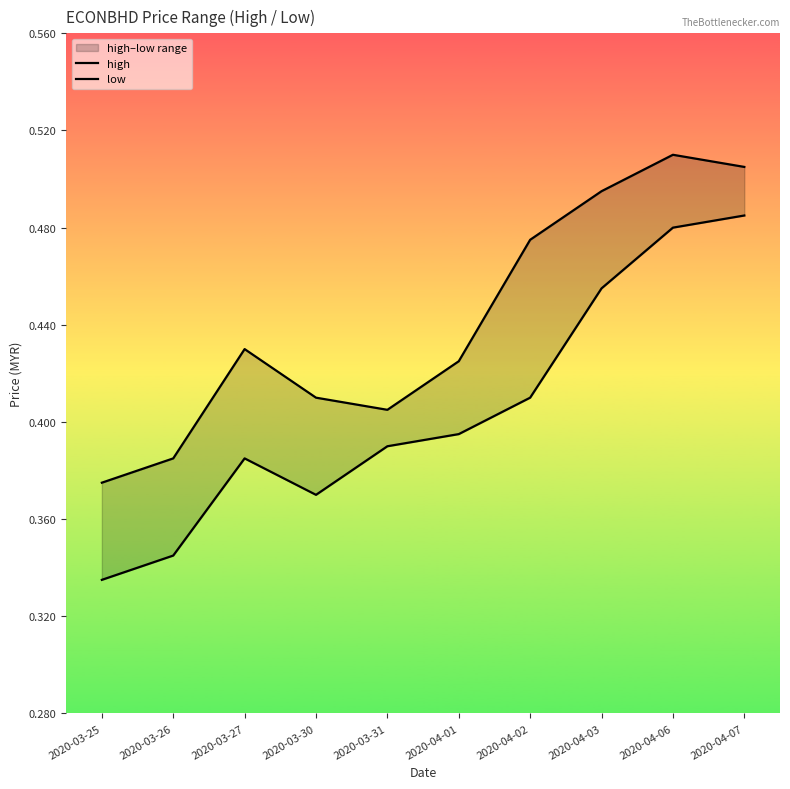

Count the number of data series in this chart.

2